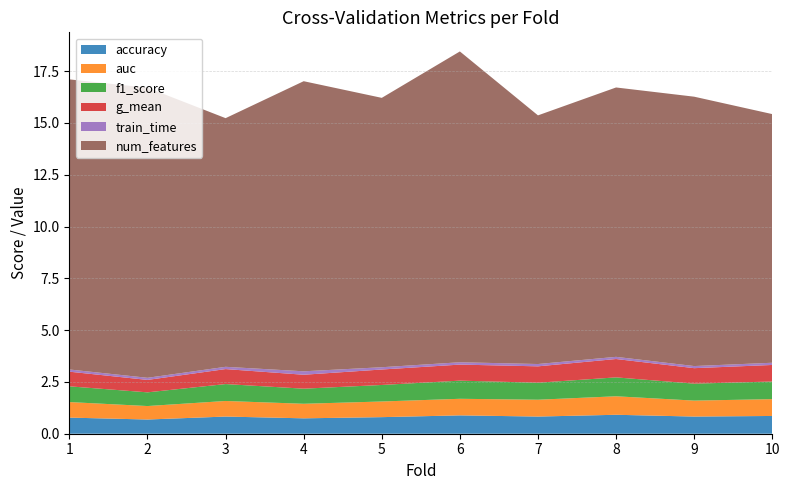

Reading left to right, extract all data points from this chart.

accuracy: 1=0.8	2=0.7	3=0.8	4=0.7	5=0.8	6=0.9	7=0.8	8=0.9	9=0.8	10=0.9
auc: 1=0.8	2=0.7	3=0.8	4=0.7	5=0.8	6=0.8	7=0.8	8=0.9	9=0.8	10=0.8
f1_score: 1=0.8	2=0.7	3=0.8	4=0.7	5=0.8	6=0.9	7=0.8	8=0.9	9=0.8	10=0.9
g_mean: 1=0.7	2=0.6	3=0.7	4=0.7	5=0.7	6=0.8	7=0.8	8=0.9	9=0.7	10=0.8
train_time: 1=0.1	2=0.1	3=0.1	4=0.2	5=0.1	6=0.1	7=0.1	8=0.1	9=0.1	10=0.1
num_features: 1=14.0	2=14.0	3=12.0	4=14.0	5=13.0	6=15.0	7=12.0	8=13.0	9=13.0	10=12.0